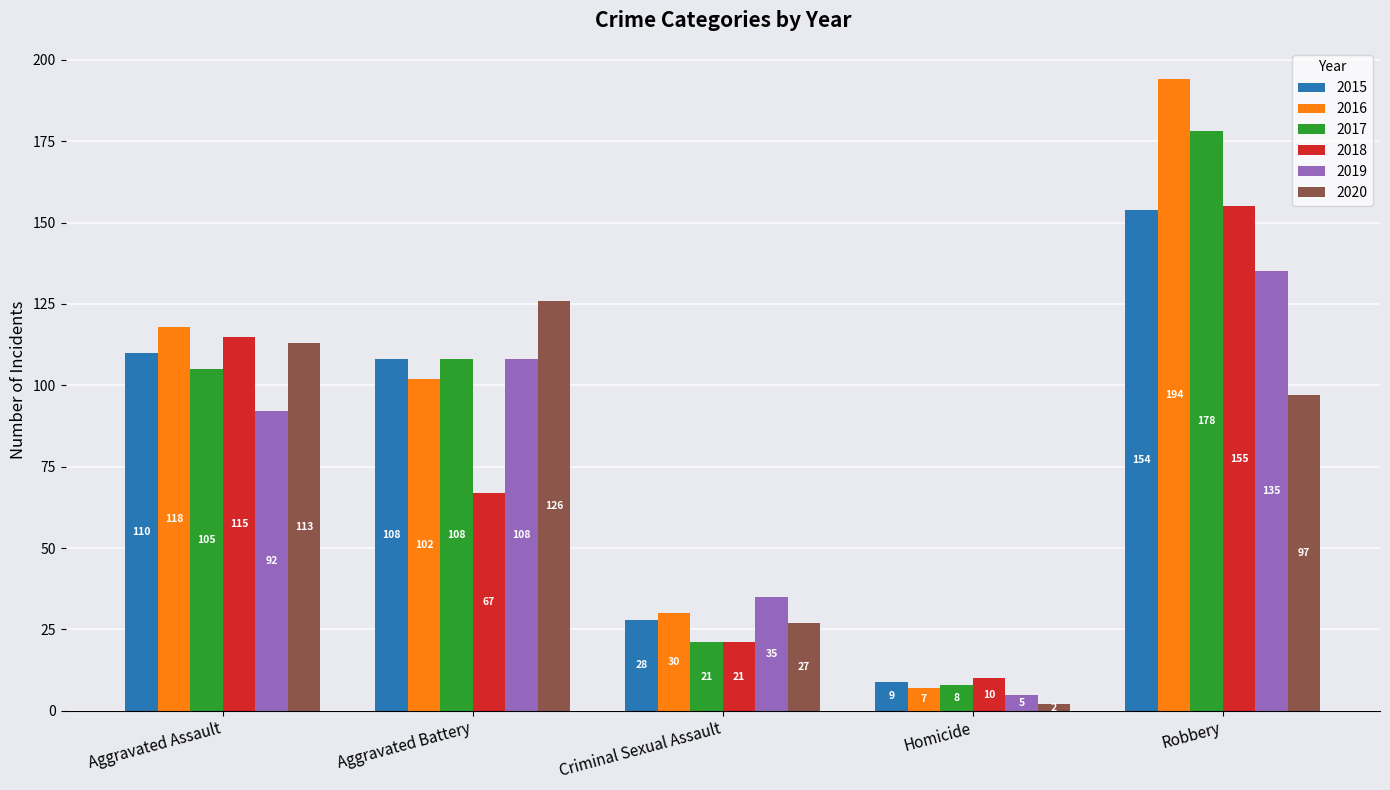

Reading left to right, what are all the values shown in this chart?

2015: Aggravated Assault=110	Aggravated Battery=108	Criminal Sexual Assault=28	Homicide=9	Robbery=154
2016: Aggravated Assault=118	Aggravated Battery=102	Criminal Sexual Assault=30	Homicide=7	Robbery=194
2017: Aggravated Assault=105	Aggravated Battery=108	Criminal Sexual Assault=21	Homicide=8	Robbery=178
2018: Aggravated Assault=115	Aggravated Battery=67	Criminal Sexual Assault=21	Homicide=10	Robbery=155
2019: Aggravated Assault=92	Aggravated Battery=108	Criminal Sexual Assault=35	Homicide=5	Robbery=135
2020: Aggravated Assault=113	Aggravated Battery=126	Criminal Sexual Assault=27	Homicide=2	Robbery=97